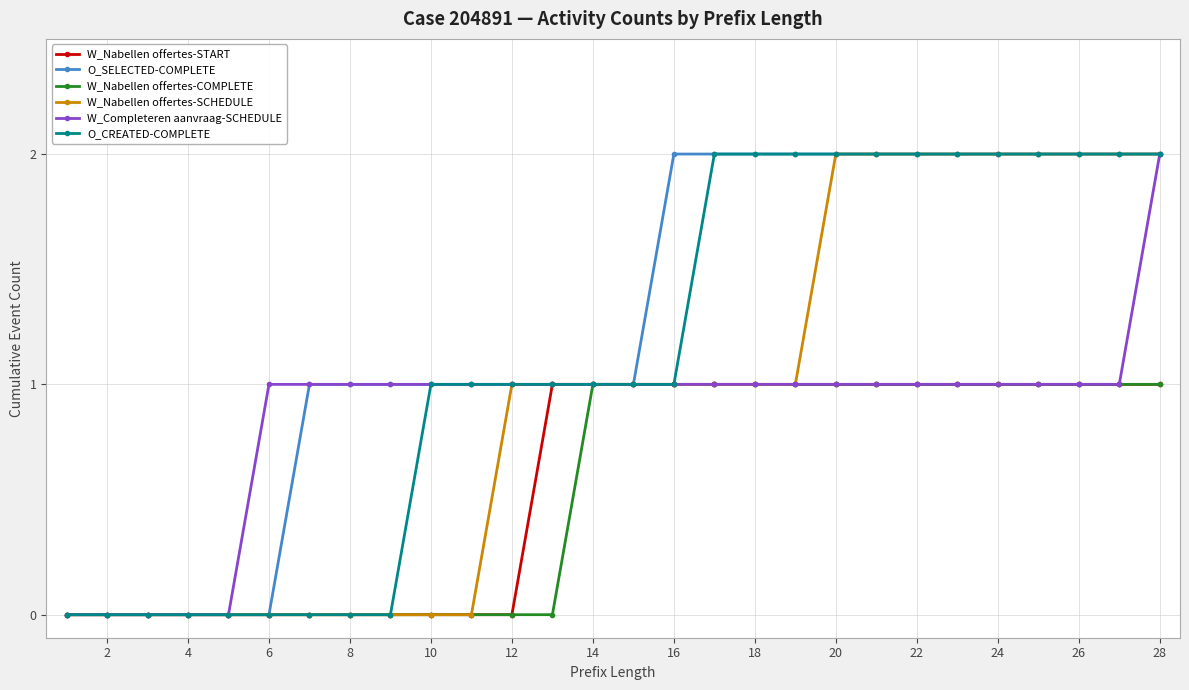

What is the difference between the maximum and minimum values in the W_Nabellen offertes-SCHEDULE series?

2